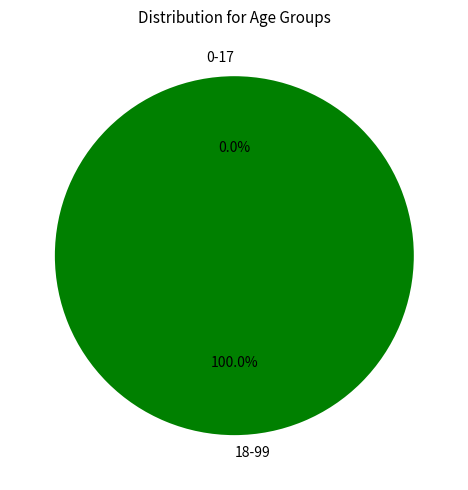

The 18-99 slice represents 100% of the pie. True or false?

True